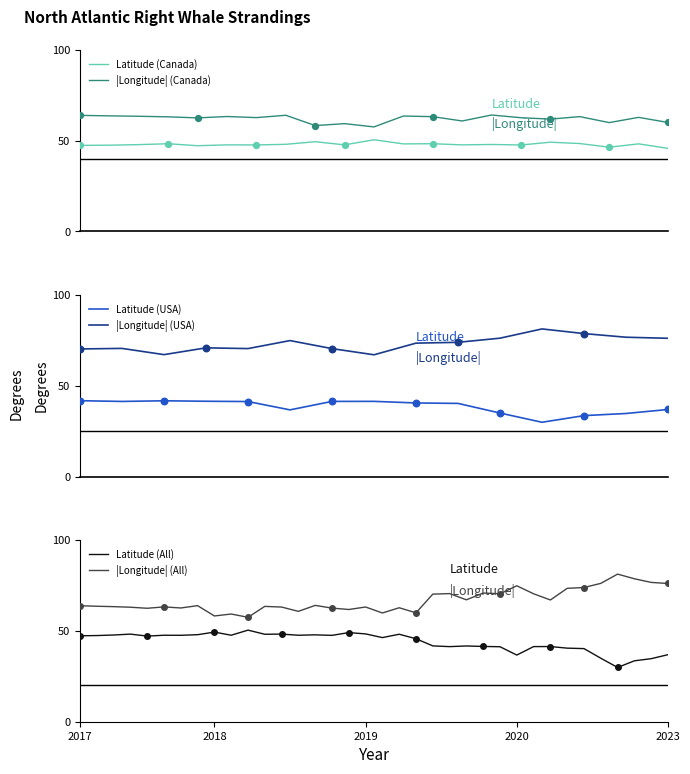

Which series has the widest spread of Y values?

Longitude